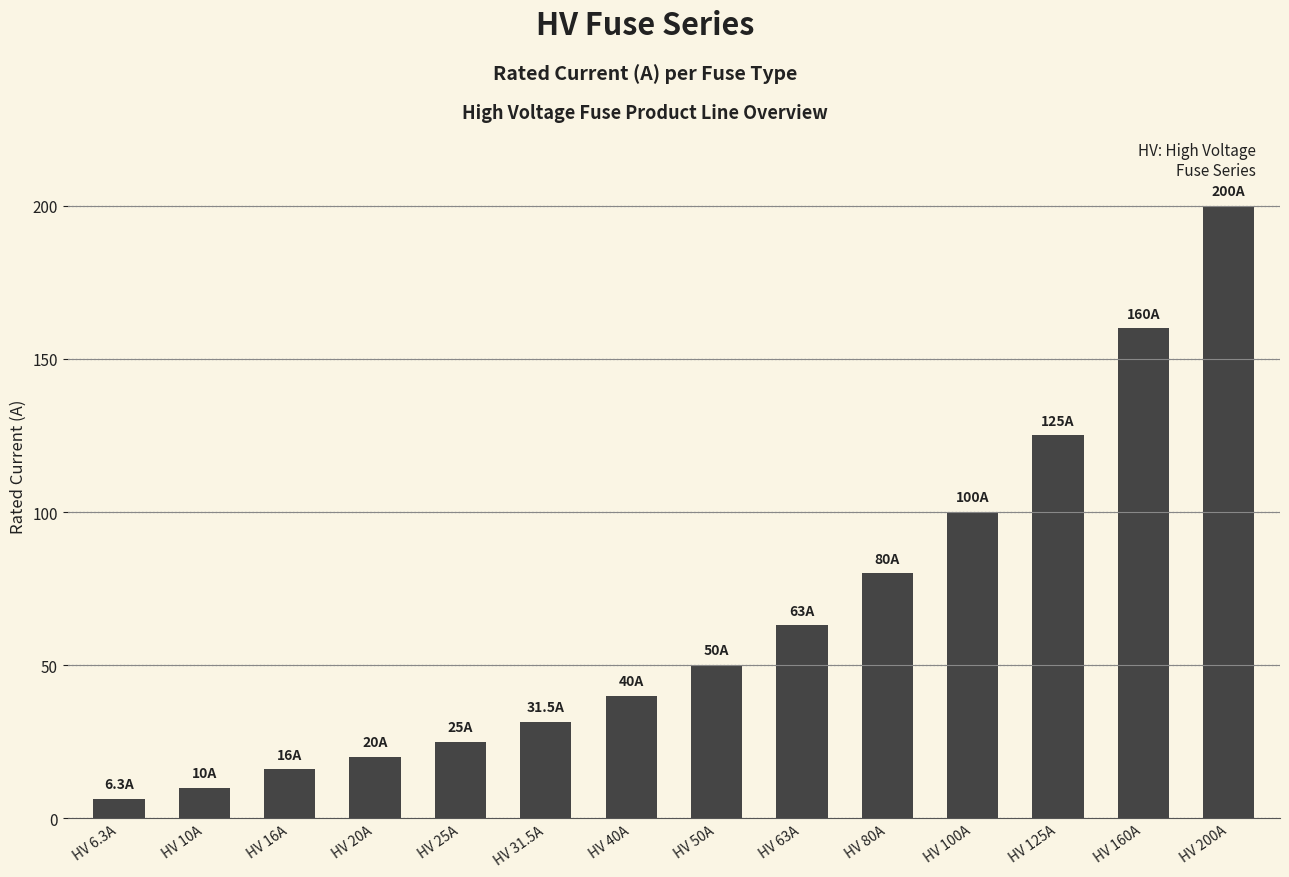

How many data points does each series have?

14